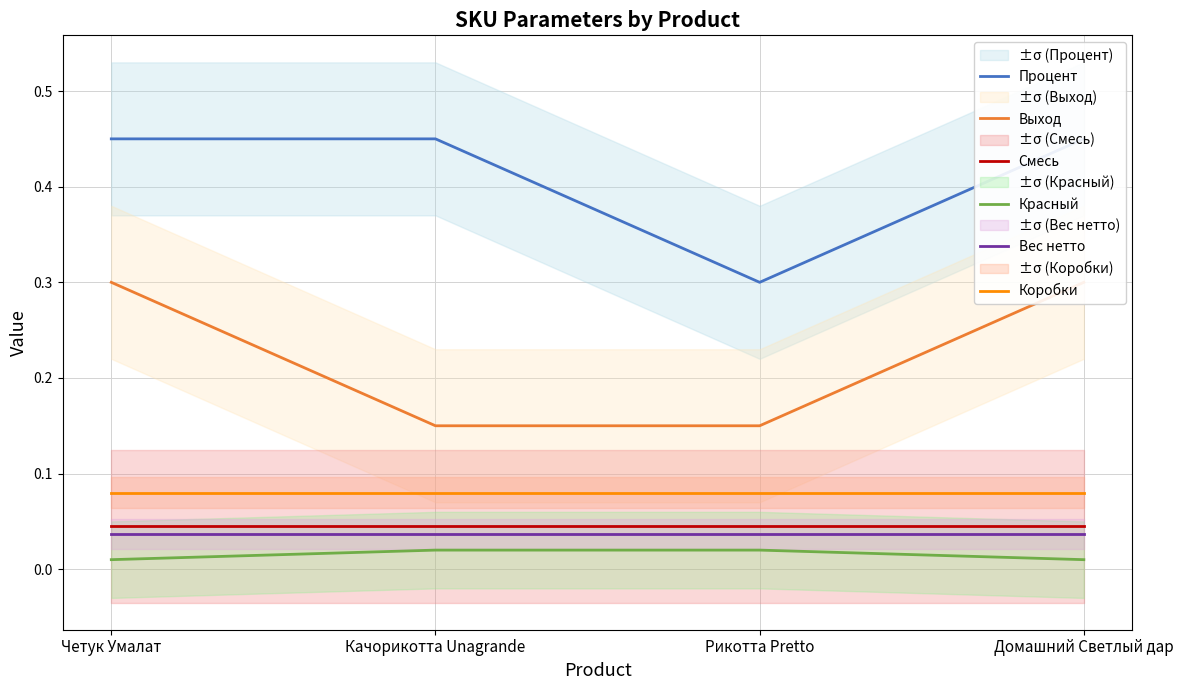

True or false: Процент and Выход cross at least once.

False